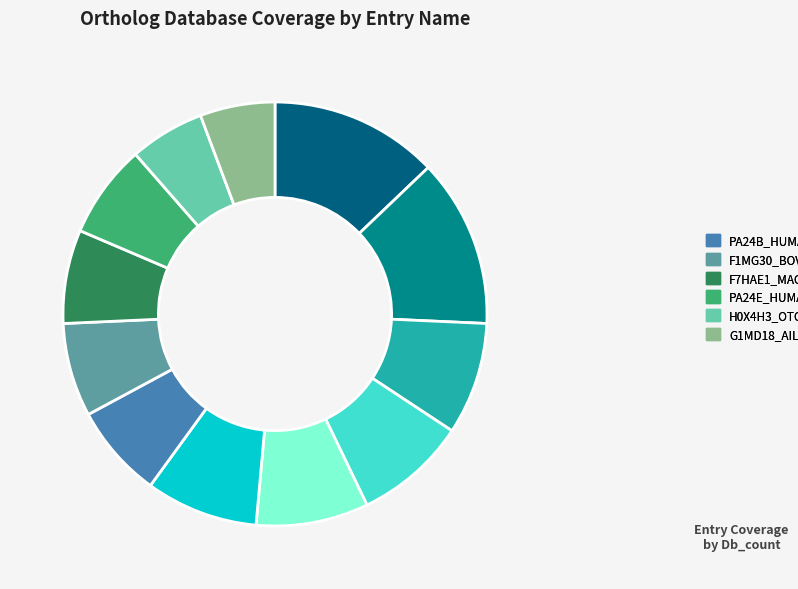

Is there any slice that represents more than half of the pie?

No